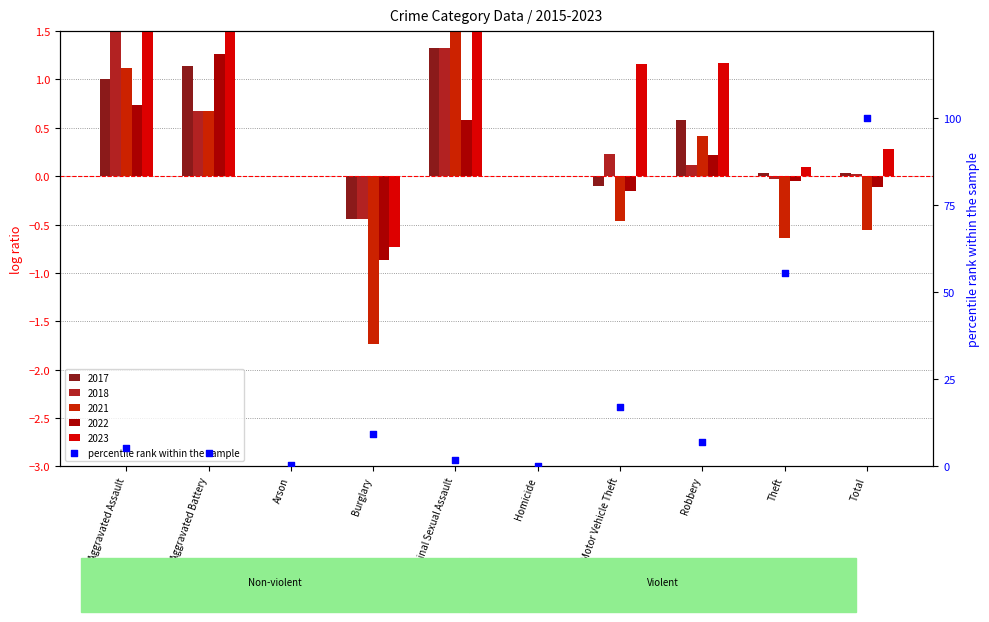

Which has a higher value, Aggravated Assault or Arson?

Aggravated Assault